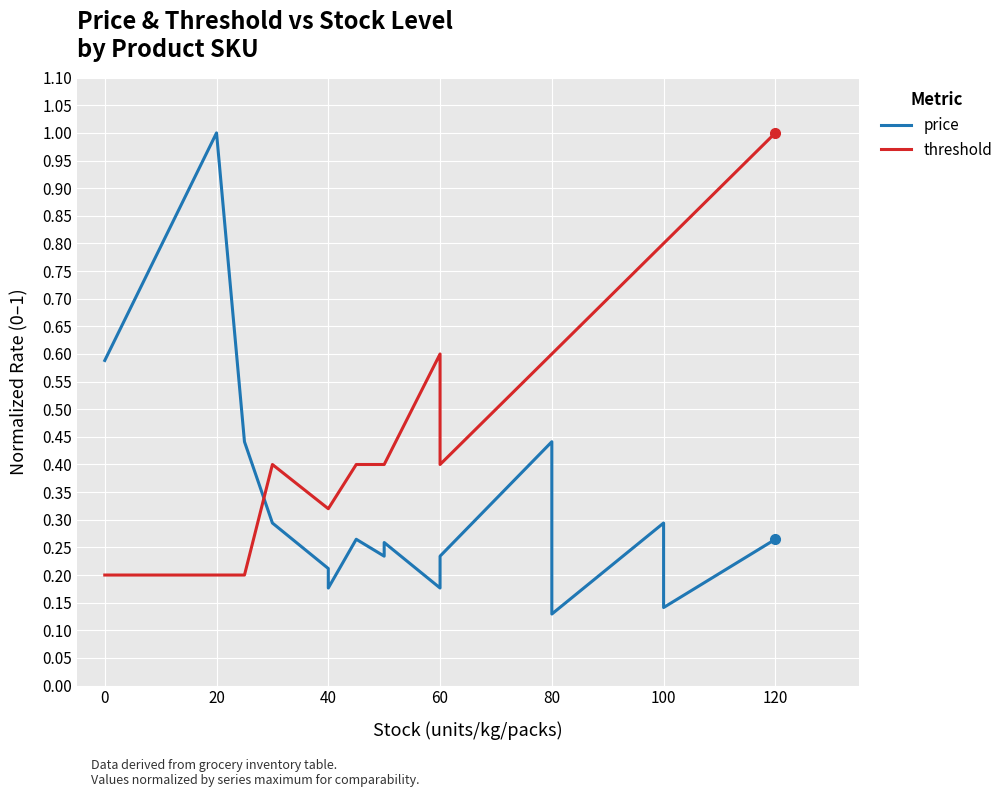

How many data points does each series have?

16